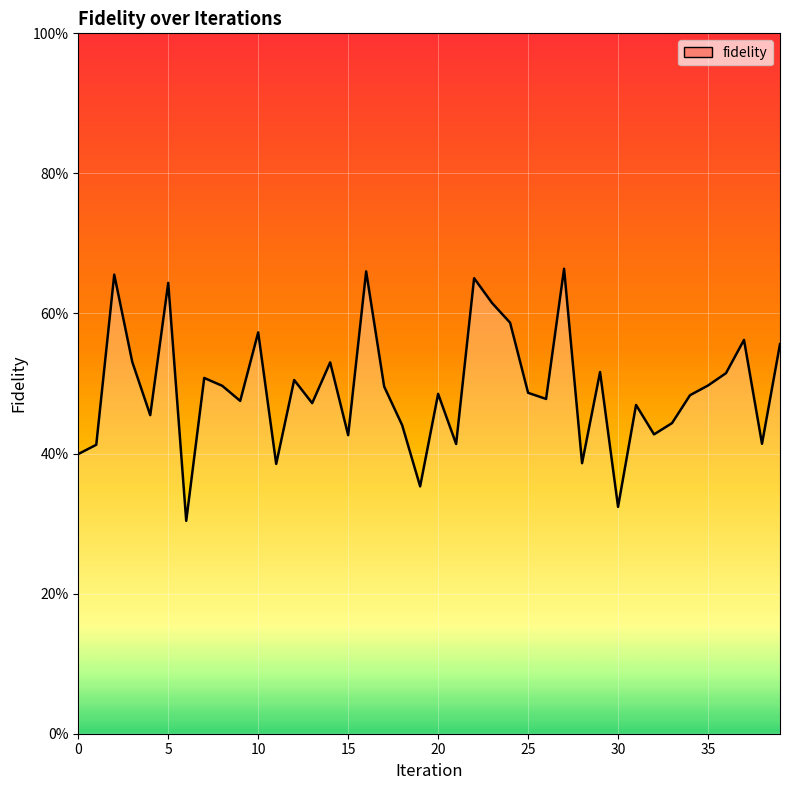

What is the difference between the maximum and second lowest values?

0.3